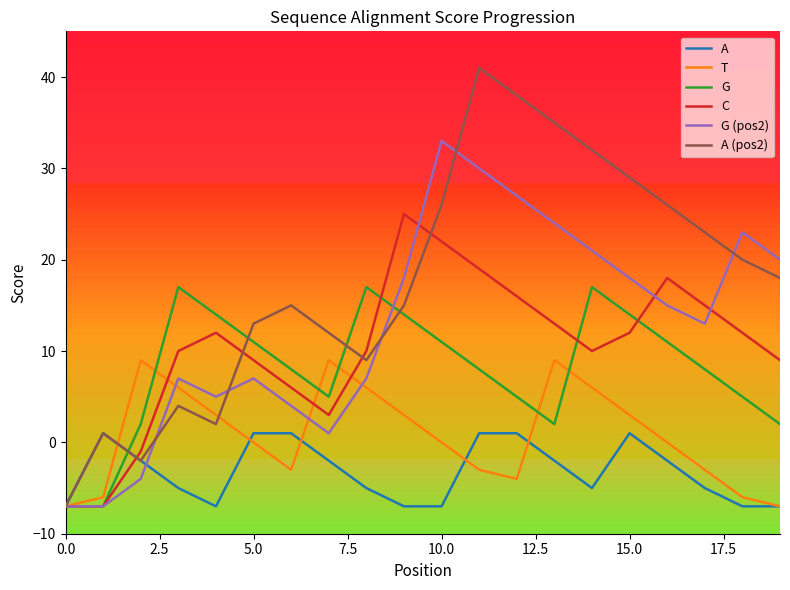

List the series in order of their peak value, lowest first.

A, T, G, C, G (pos2), A (pos2)